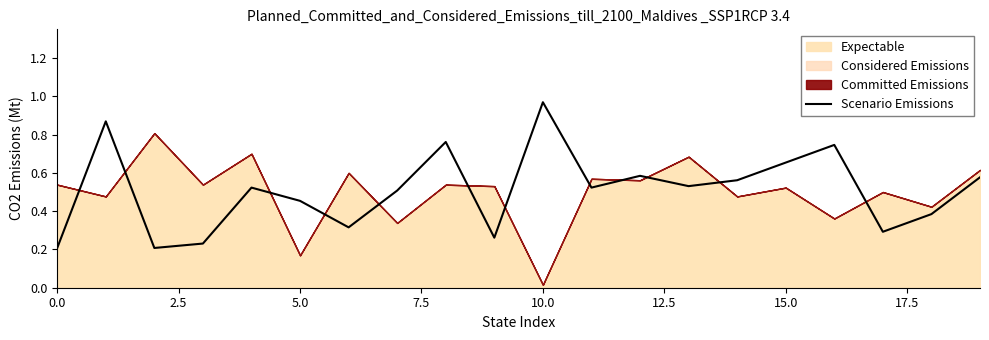

Reading right to left, extract all data points from this chart.

0.6	0.4	0.3	0.7	0.7	0.6	0.5	0.6	0.5	1.0	0.3	0.8	0.5	0.3	0.5	0.5	0.2	0.2	0.9	0.2